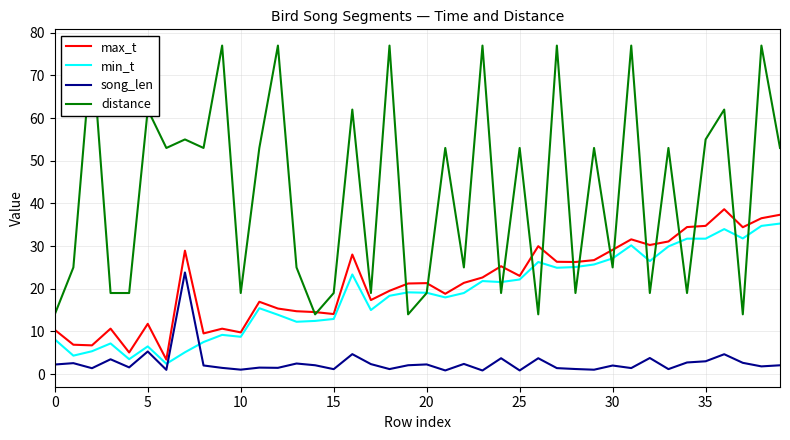

How many values in the song_len series are below 2?

18